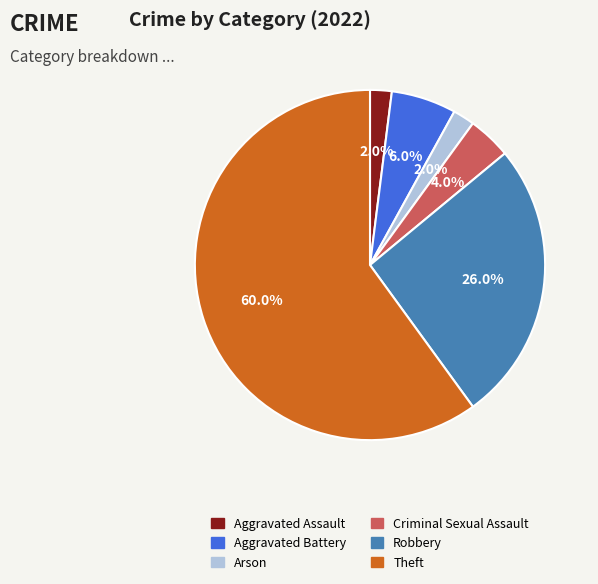

Is there any slice that represents more than half of the pie?

Yes